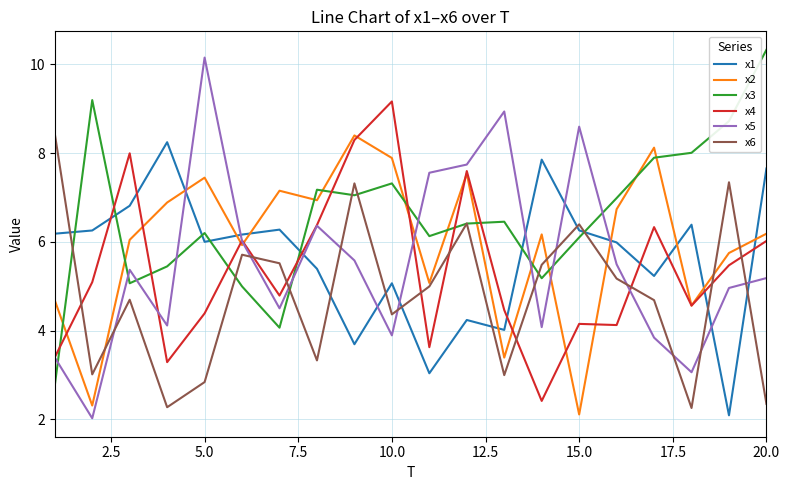

What is the maximum value for x5?

10.2